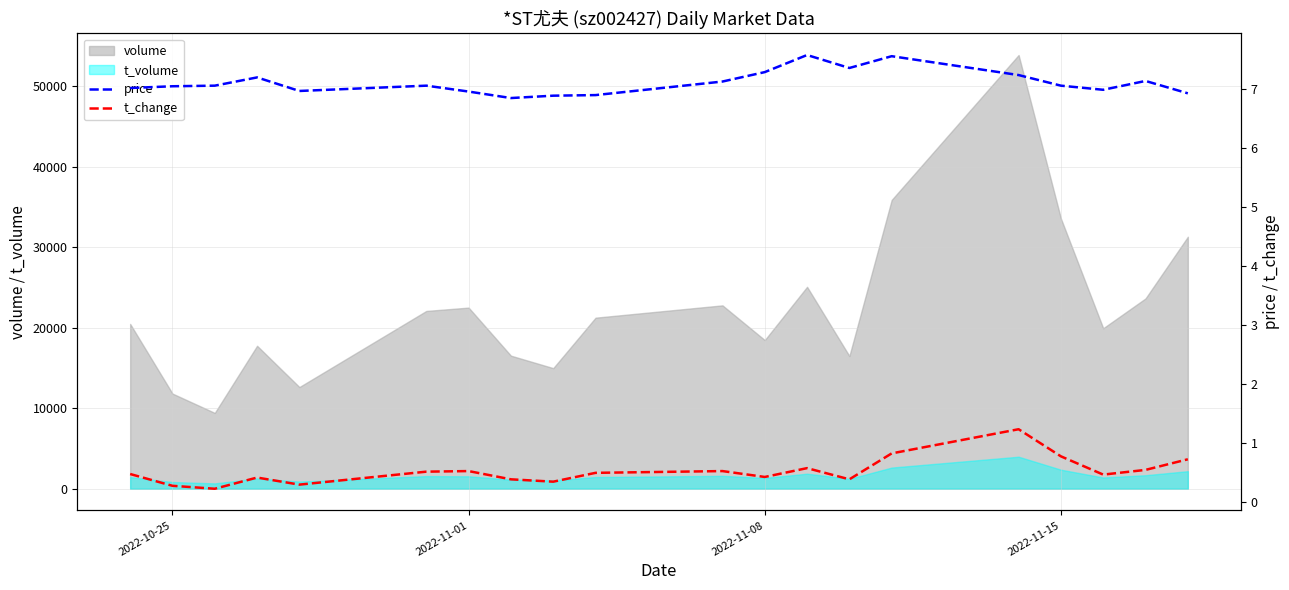

True or false: volume and t_volume intersect in this chart.

False